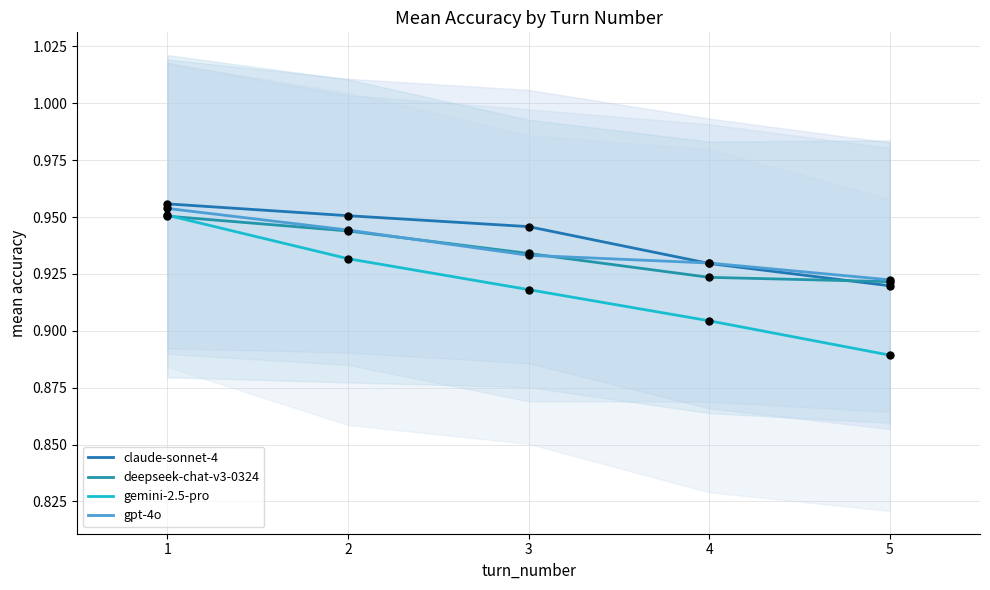

Which series has the largest total across all categories?

claude-sonnet-4